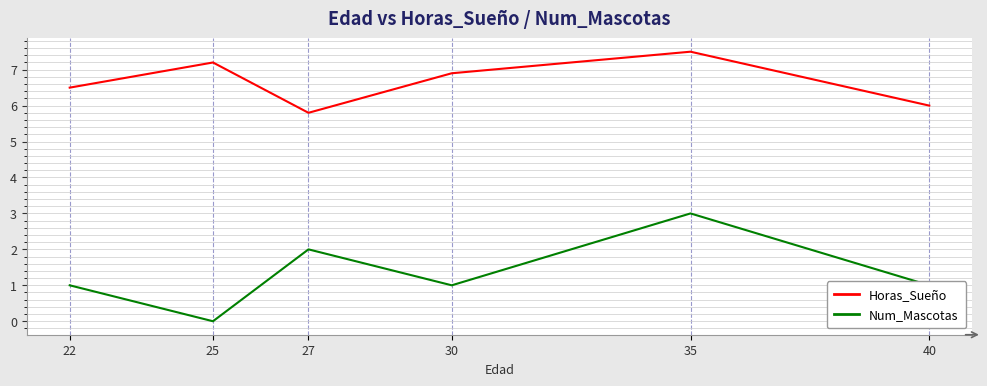

True or false: Num_Mascotas and Horas_Sueño cross at least once.

False